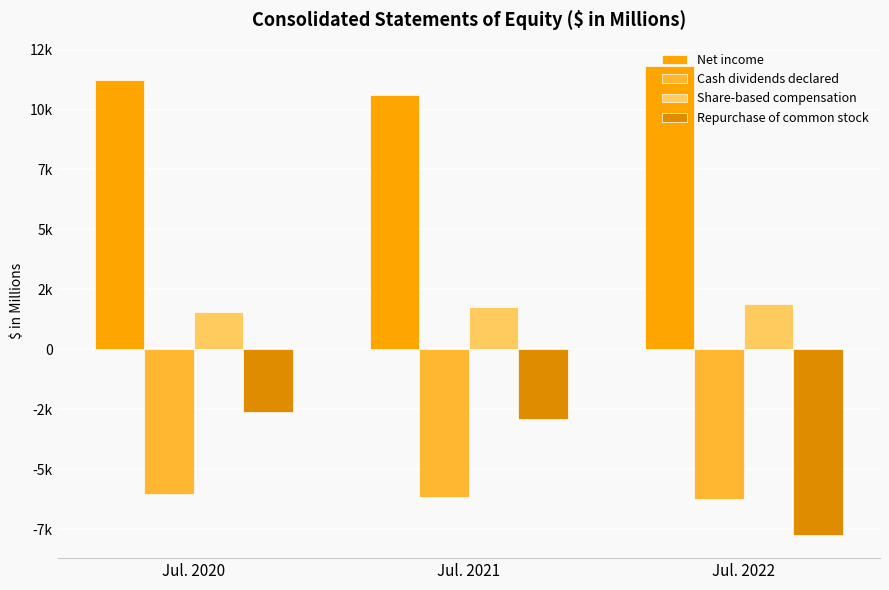

Which series has the largest total across all categories?

Net income